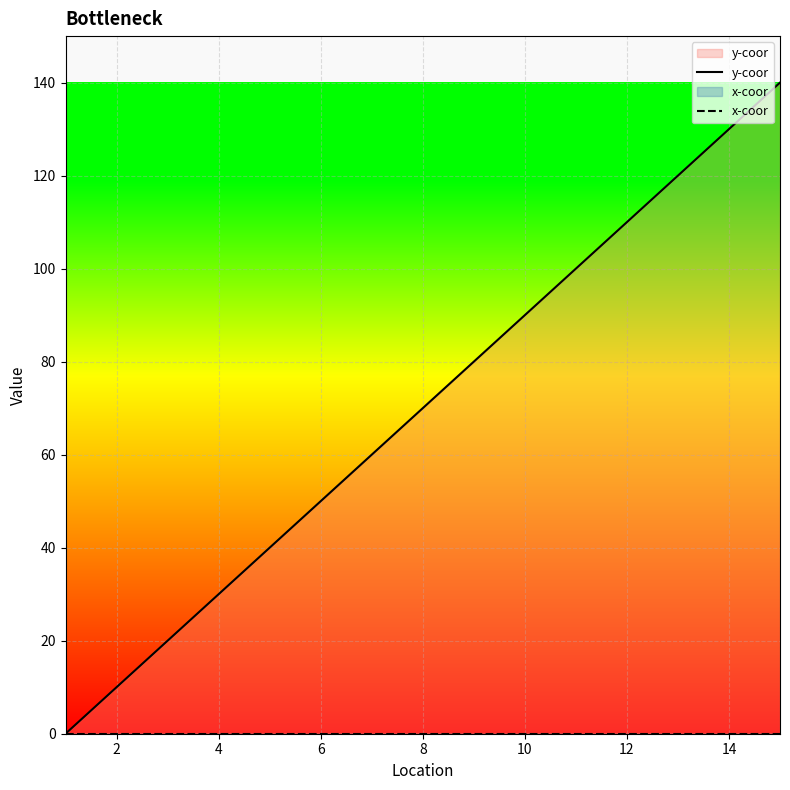

Between 8 and 10, which series saw the biggest shift?

y-coor